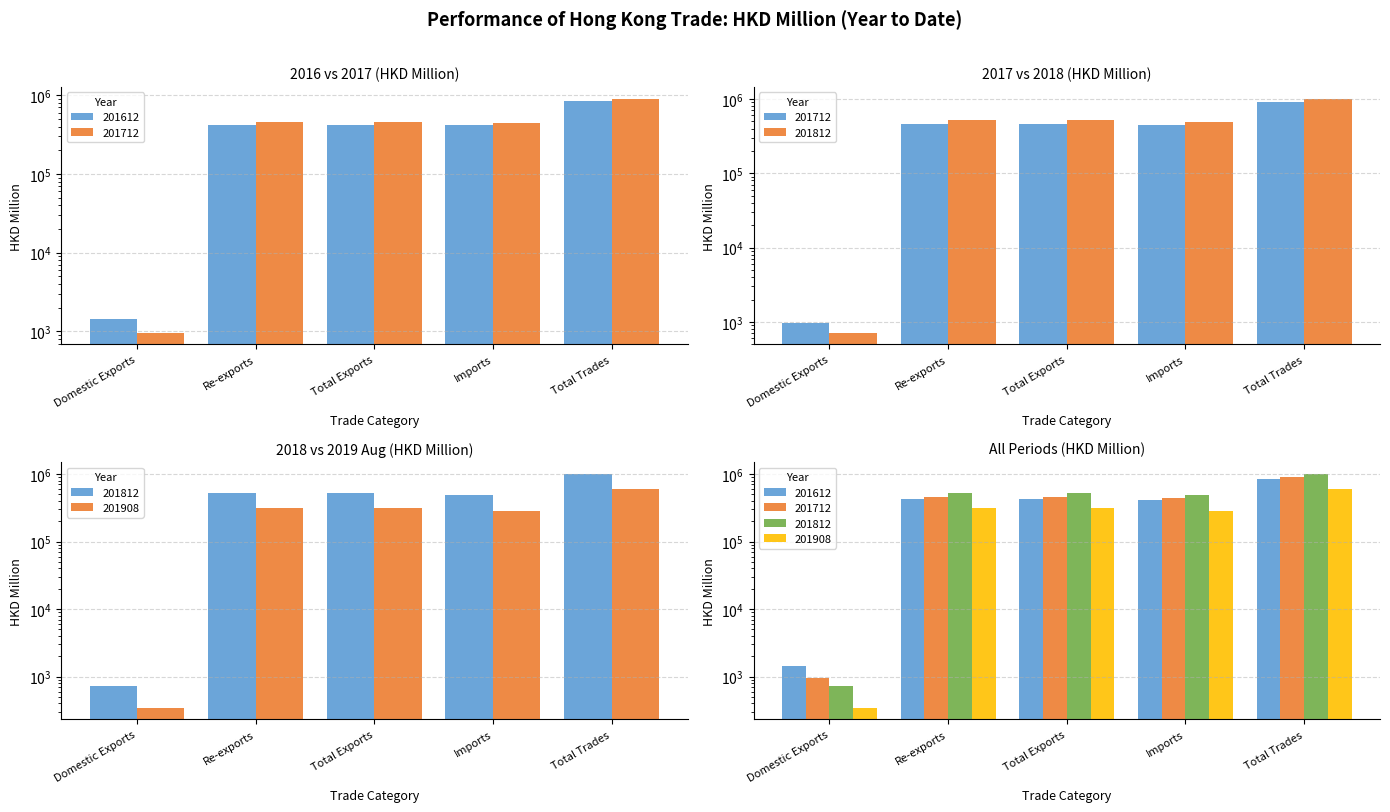

At how many categories does at least one series exceed 473883?

4